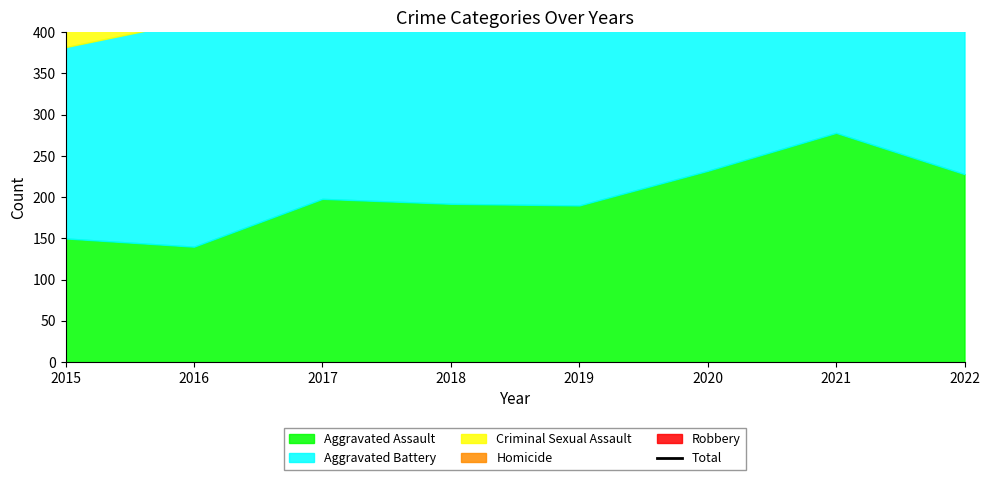

Which label corresponds to the smallest value in the chart?

2015